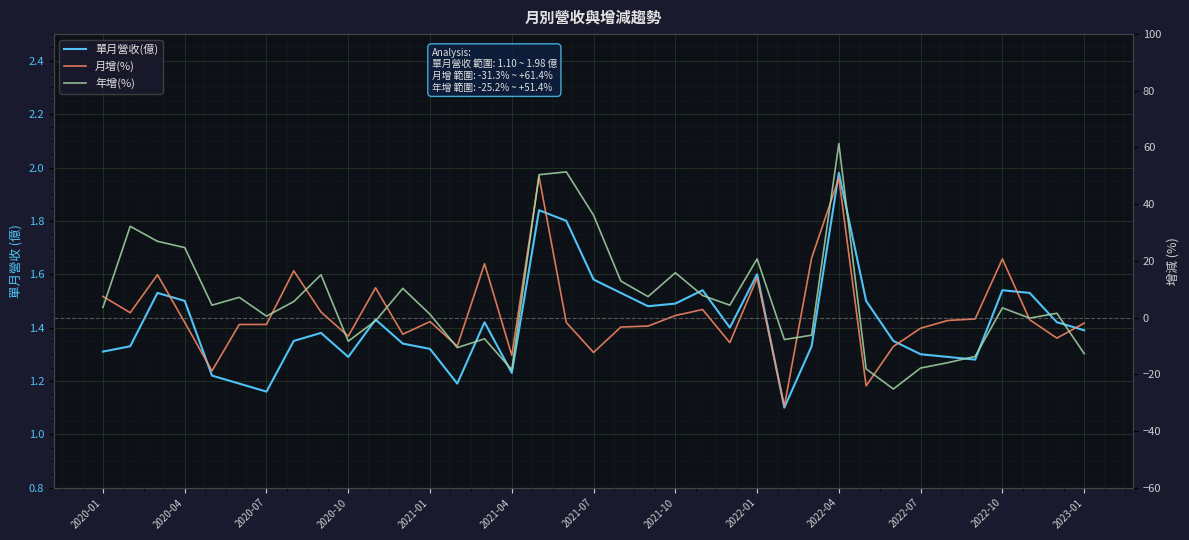

Which has a higher value, 2021-07 or 2022-07?

2021-07